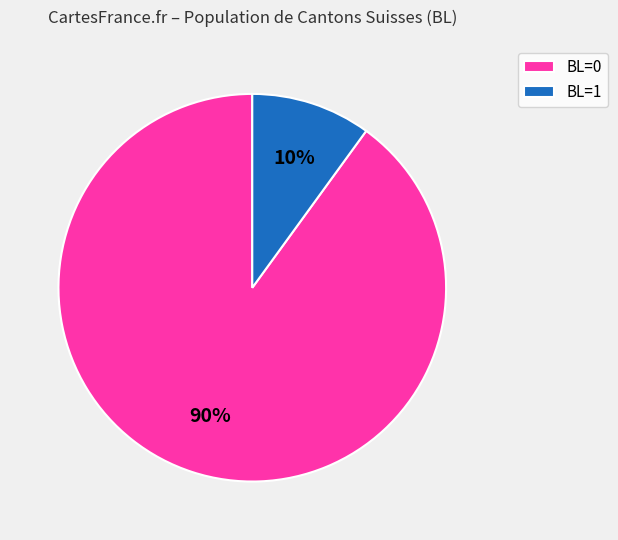

Count the number of slices in the pie.

2